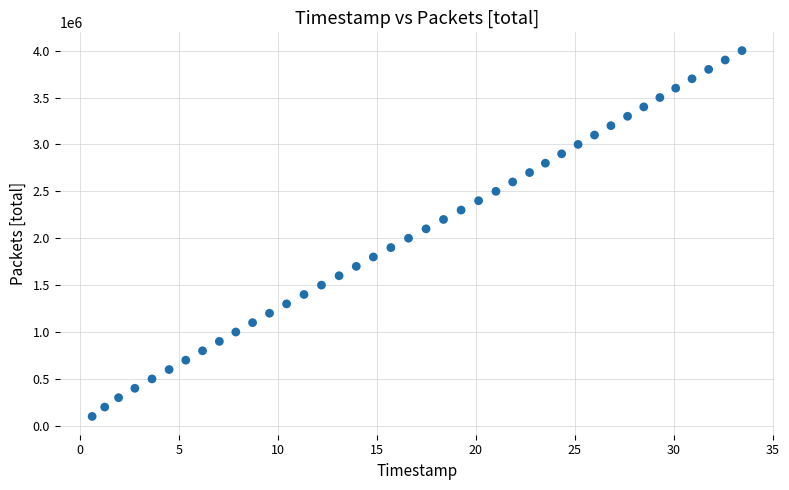

What is the range of Y values (max minus min)?

3900000